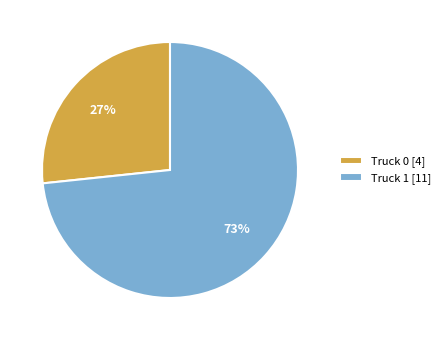

Is there a majority slice in this chart?

Yes